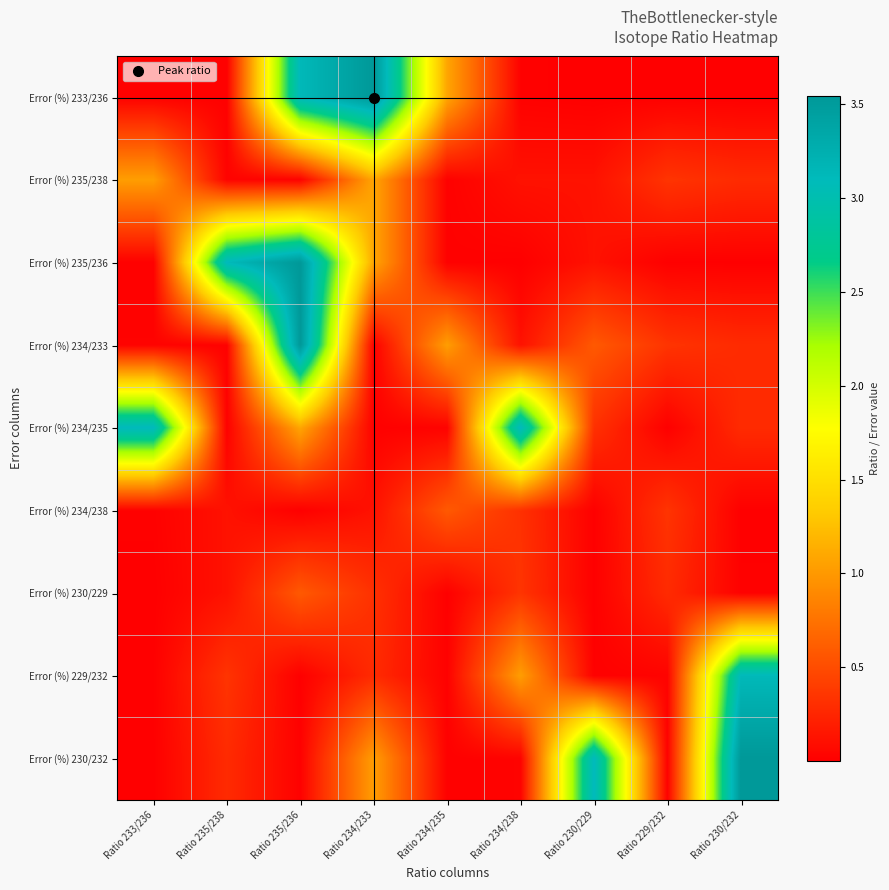

At how many categories does at least one series exceed 3?

7